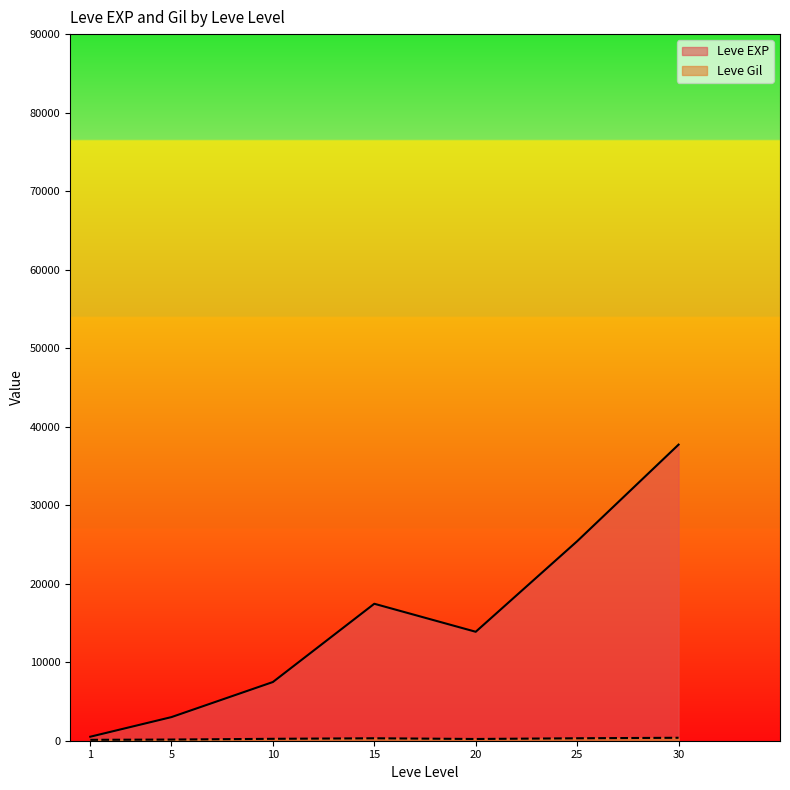

The Leve EXP series shows 15523 at 10. True or false?

False